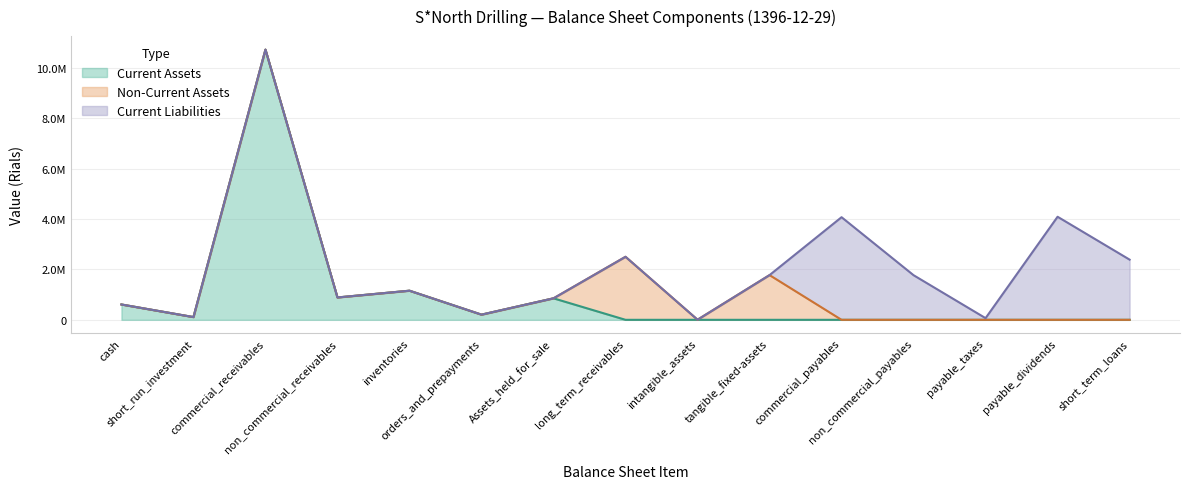

How many lines are shown in the chart?

3